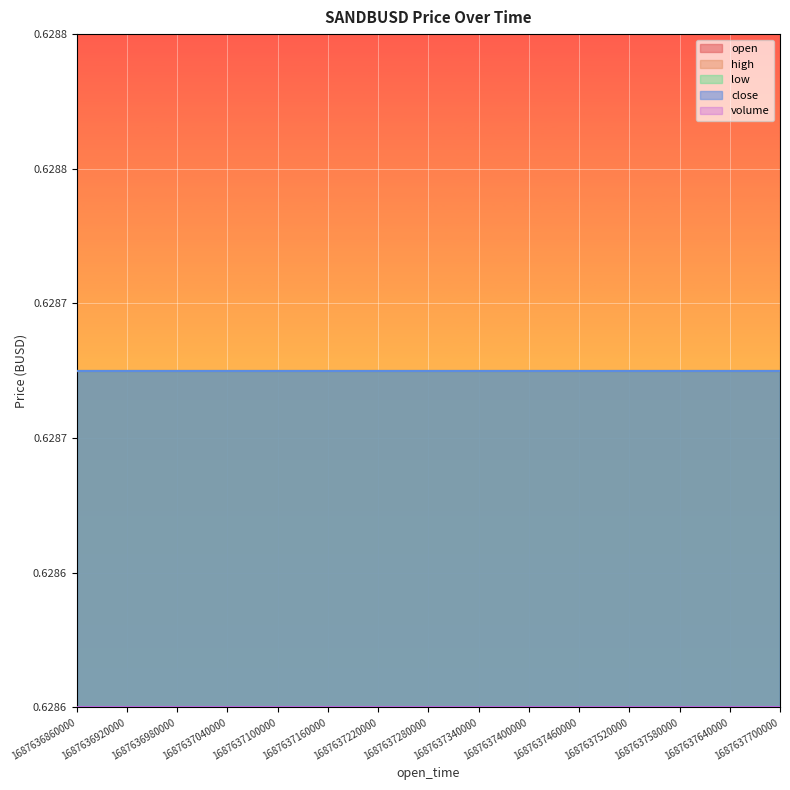

Reading left to right, what are all the values shown in this chart?

open: 0.6	0.6	0.6	0.6	0.6	0.6	0.6	0.6	0.6	0.6	0.6	0.6	0.6	0.6	0.6
high: 0.6	0.6	0.6	0.6	0.6	0.6	0.6	0.6	0.6	0.6	0.6	0.6	0.6	0.6	0.6
low: 0.6	0.6	0.6	0.6	0.6	0.6	0.6	0.6	0.6	0.6	0.6	0.6	0.6	0.6	0.6
close: 0.6	0.6	0.6	0.6	0.6	0.6	0.6	0.6	0.6	0.6	0.6	0.6	0.6	0.6	0.6
volume: 0.0	0.0	0.0	0.0	0.0	0.0	0.0	0.0	0.0	0.0	0.0	0.0	0.0	0.0	0.0